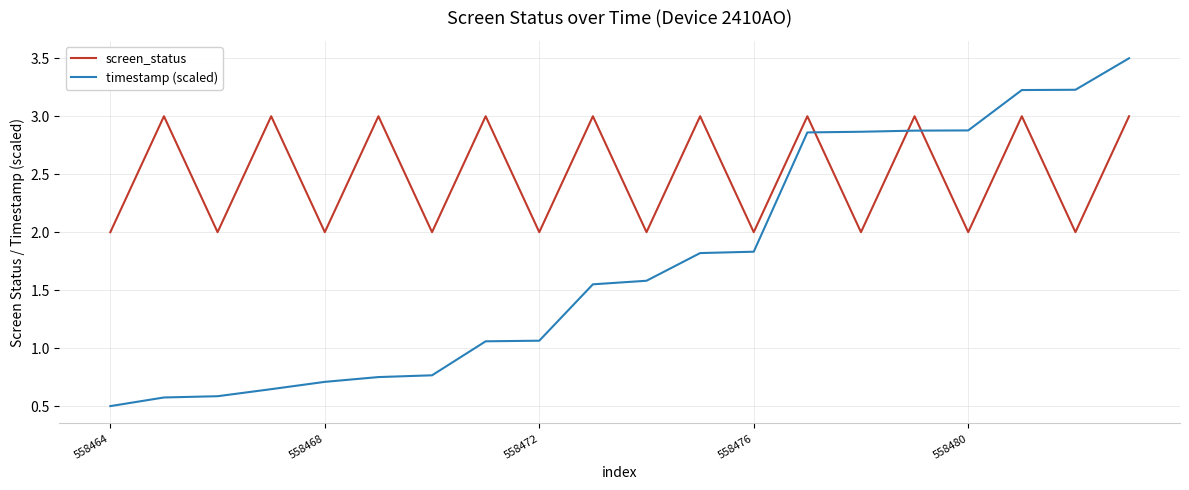

What is the difference between the maximum and minimum values in the screen_status series?

1.0